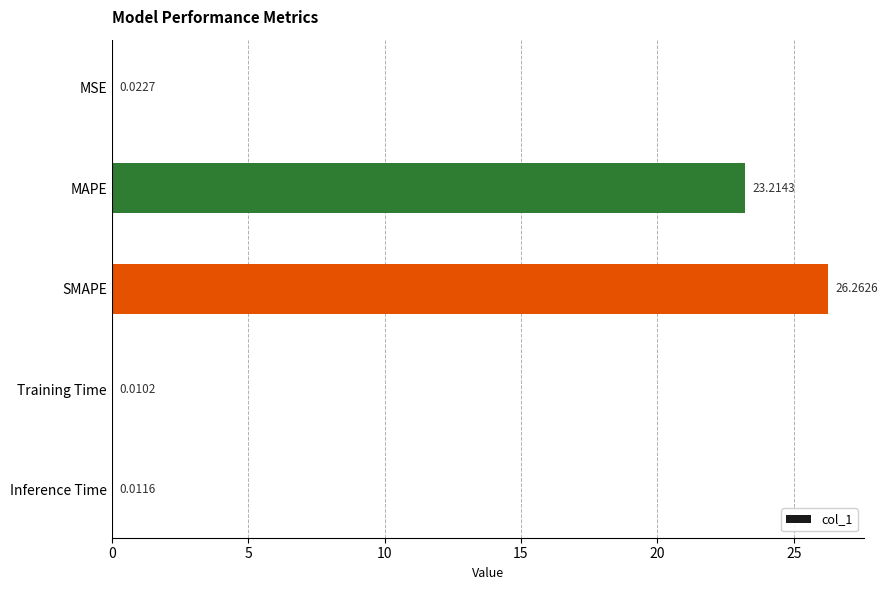

Count the number of data series in this chart.

1